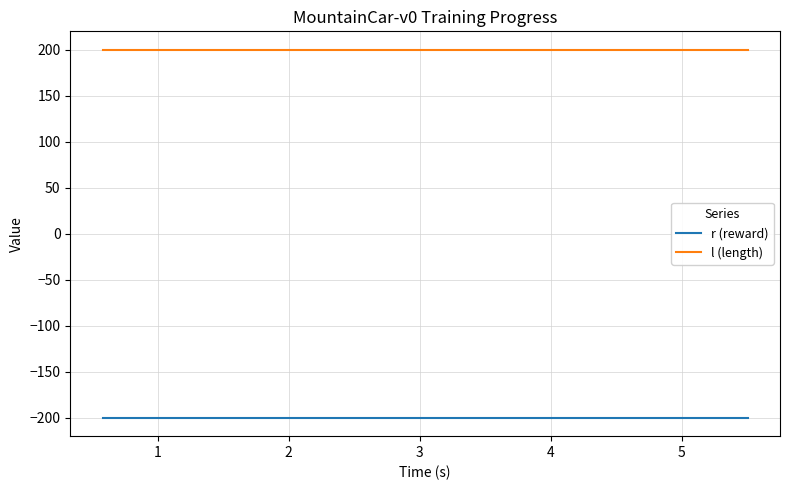

Is this an area chart (filled region under the line)?

No